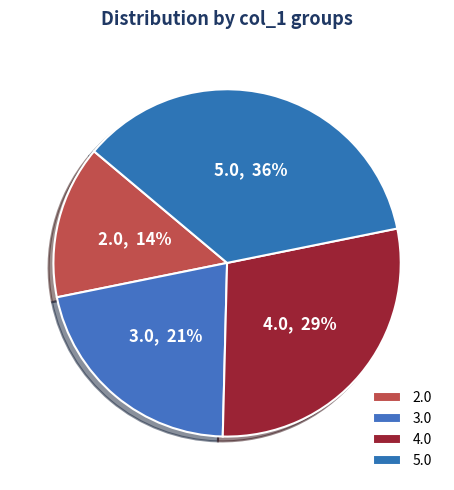

Which category has the smallest portion of the pie?

2.0